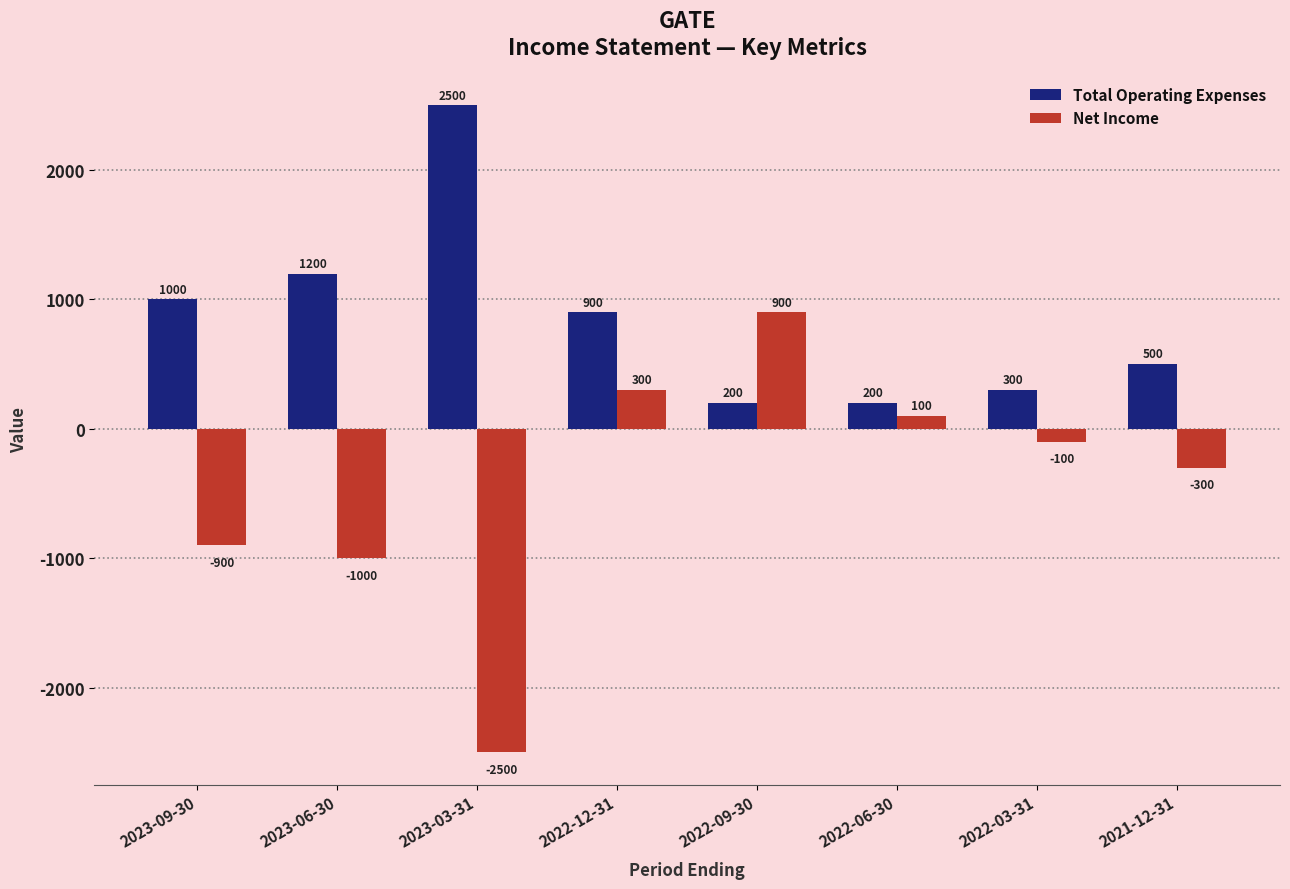

What is the maximum value shown in the chart?

2500